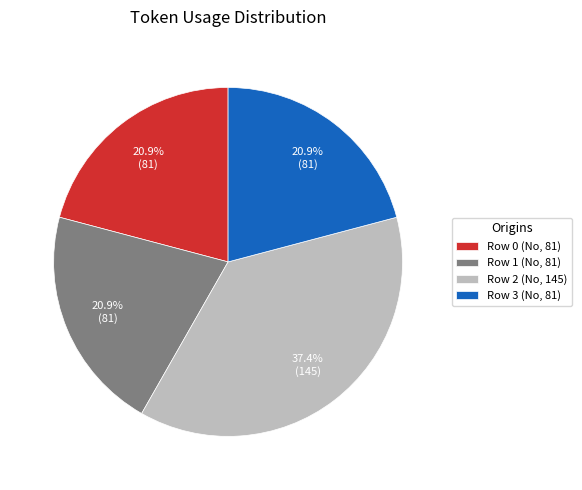

Do Row 2 (No, 145) and Row 1 (No, 81) together represent more than half of the pie?

Yes